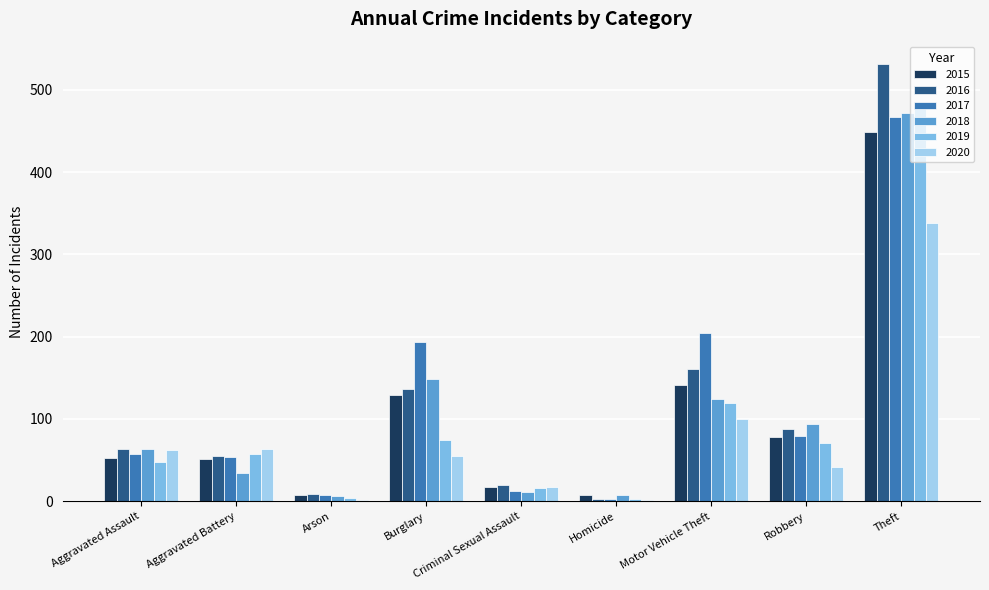

At which category does the chart reach its peak across all series?

Theft